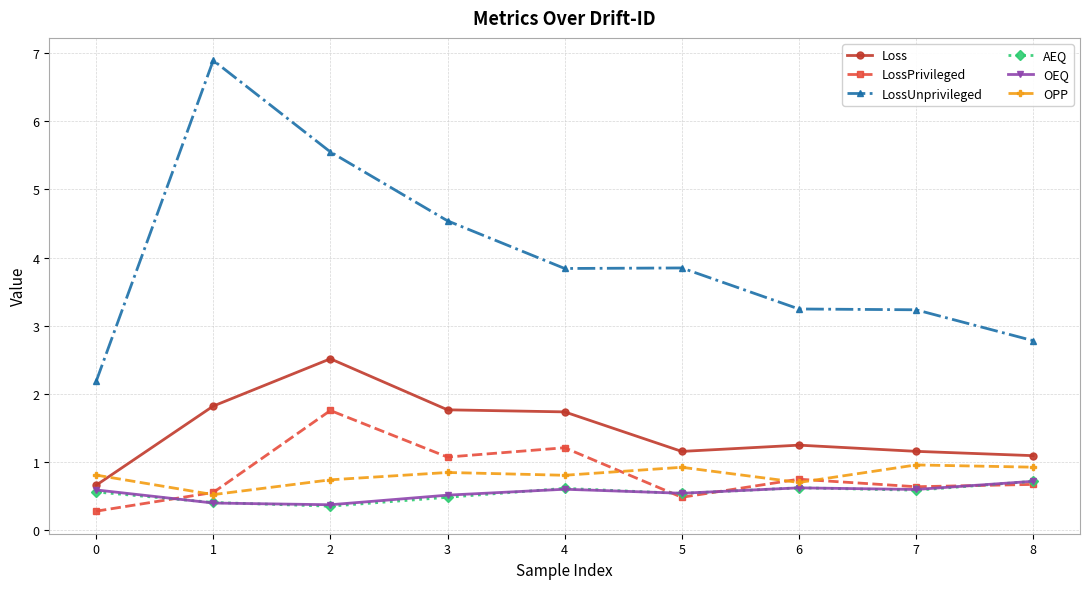

True or false: AEQ has more than 0 points higher than both neighbors.

True